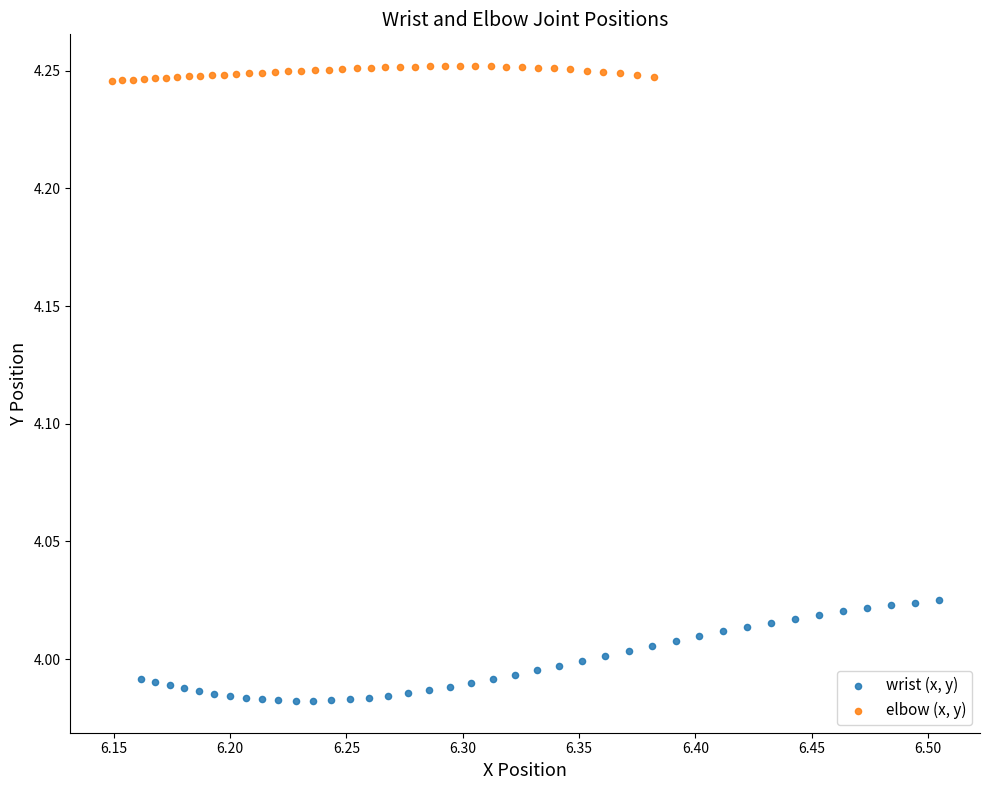

Which series has the largest Y range (max minus min)?

wrist (x, y)